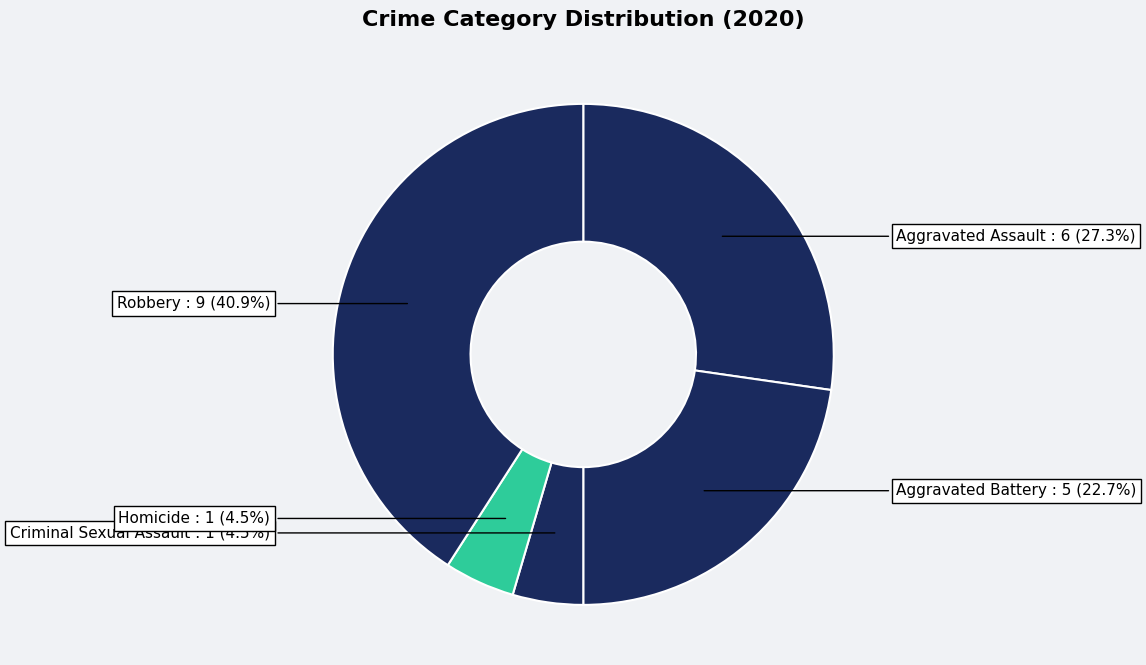

Rank the categories by value from lowest to highest.

Criminal Sexual Assault, Homicide, Aggravated Battery, Aggravated Assault, Robbery